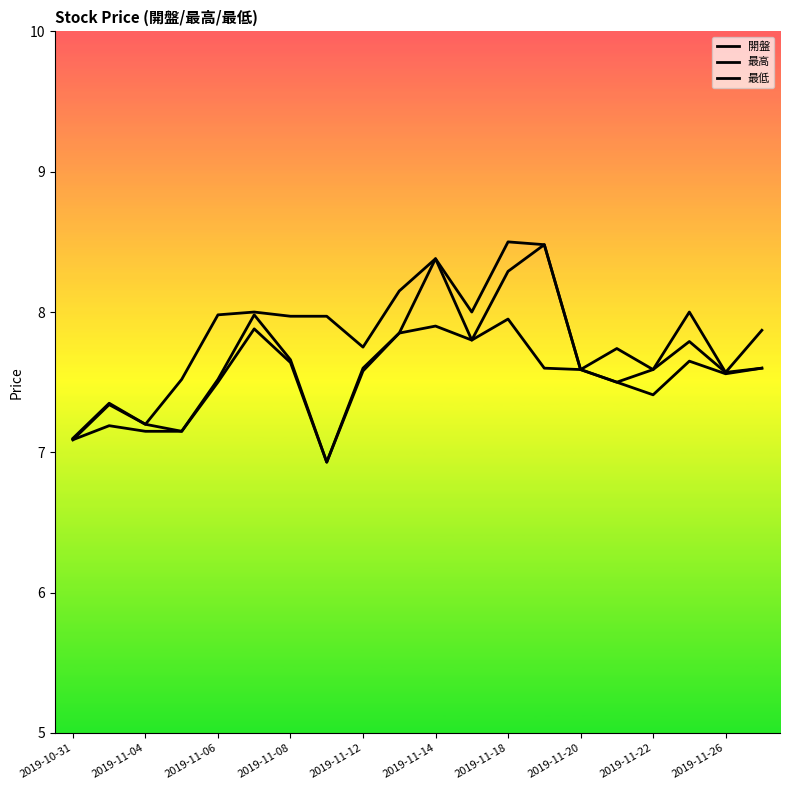

How many lines are shown in the chart?

3